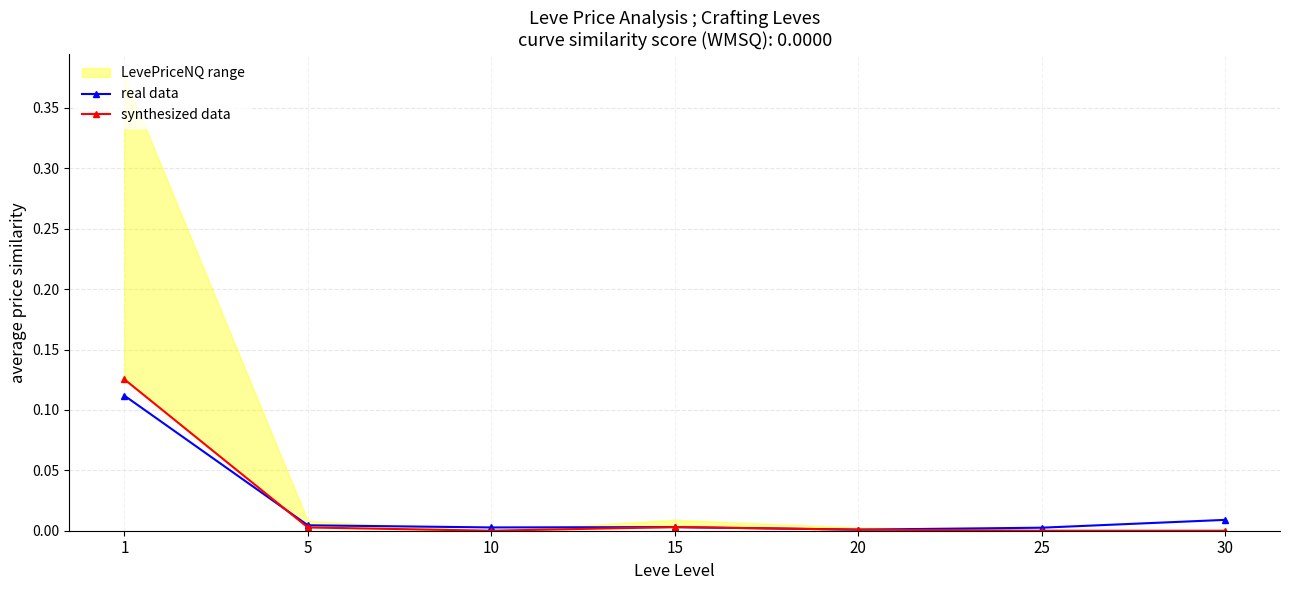

At which category does the chart reach its minimum across all series?

10